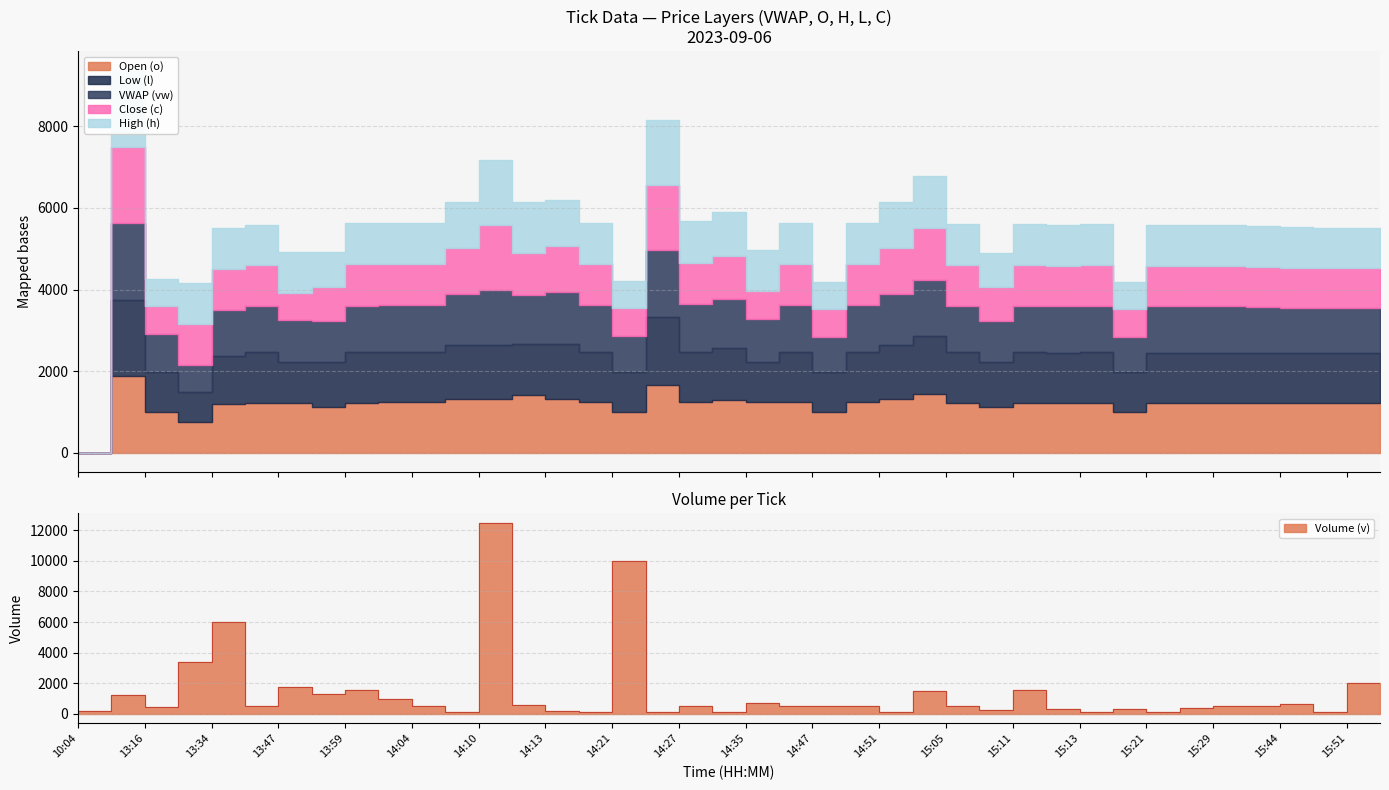

Is it true that l equals 0.4 at 12:00?

True